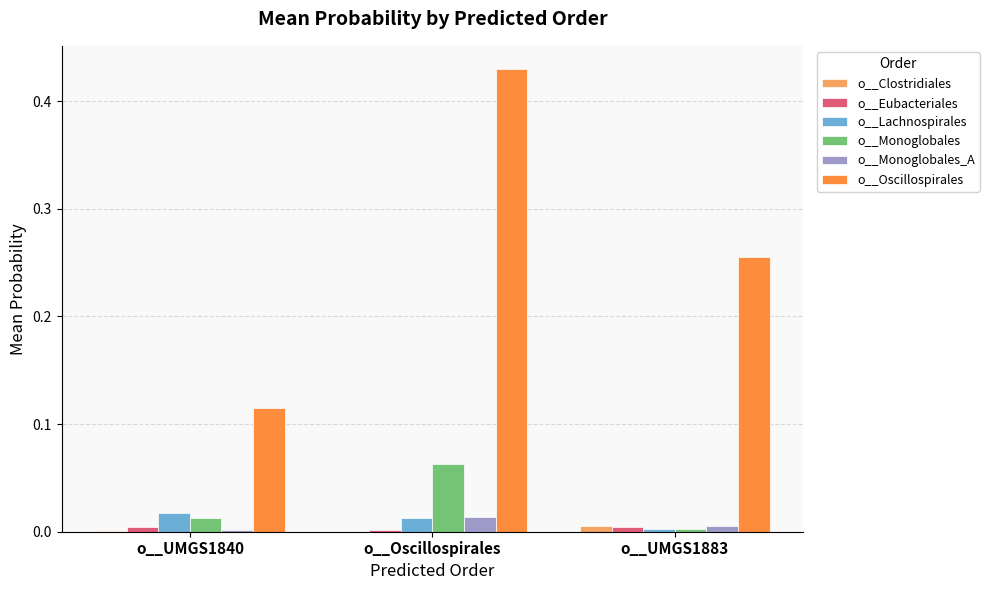

What is the total value across all series at o__Oscillospirales?

0.5